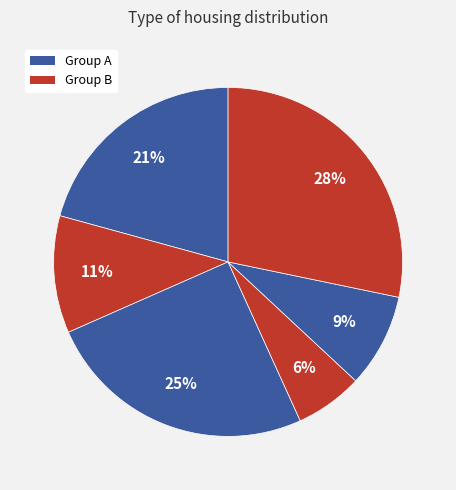

To the nearest percent, what is the average slice percentage?

17%